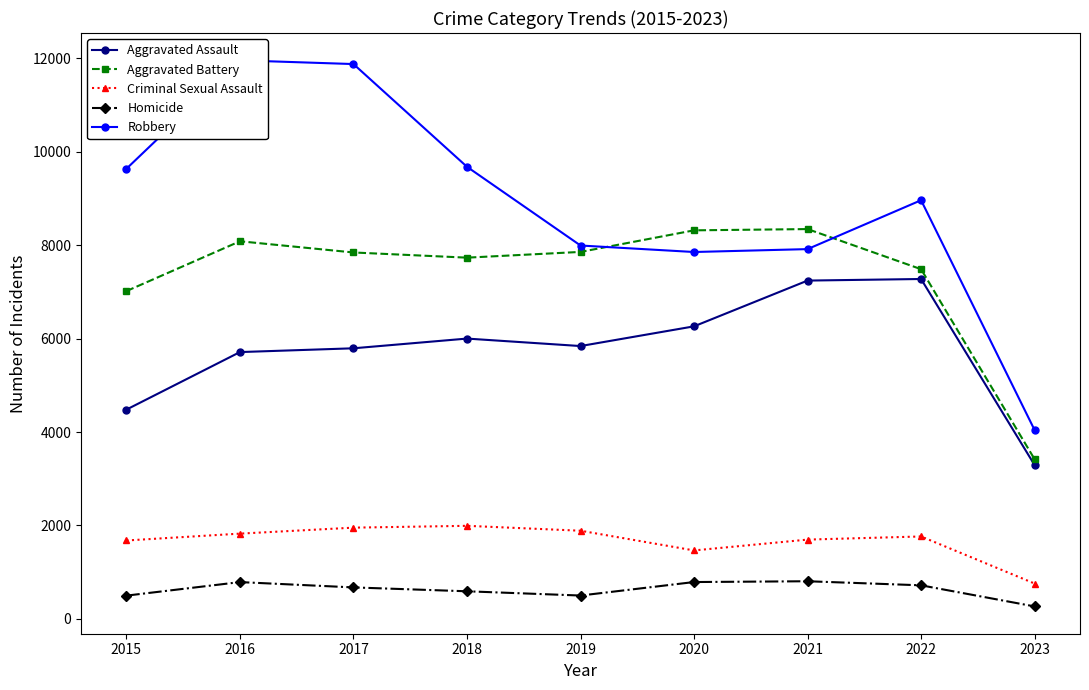

List the series in order of their peak value, lowest first.

Homicide, Criminal Sexual Assault, Aggravated Assault, Aggravated Battery, Robbery